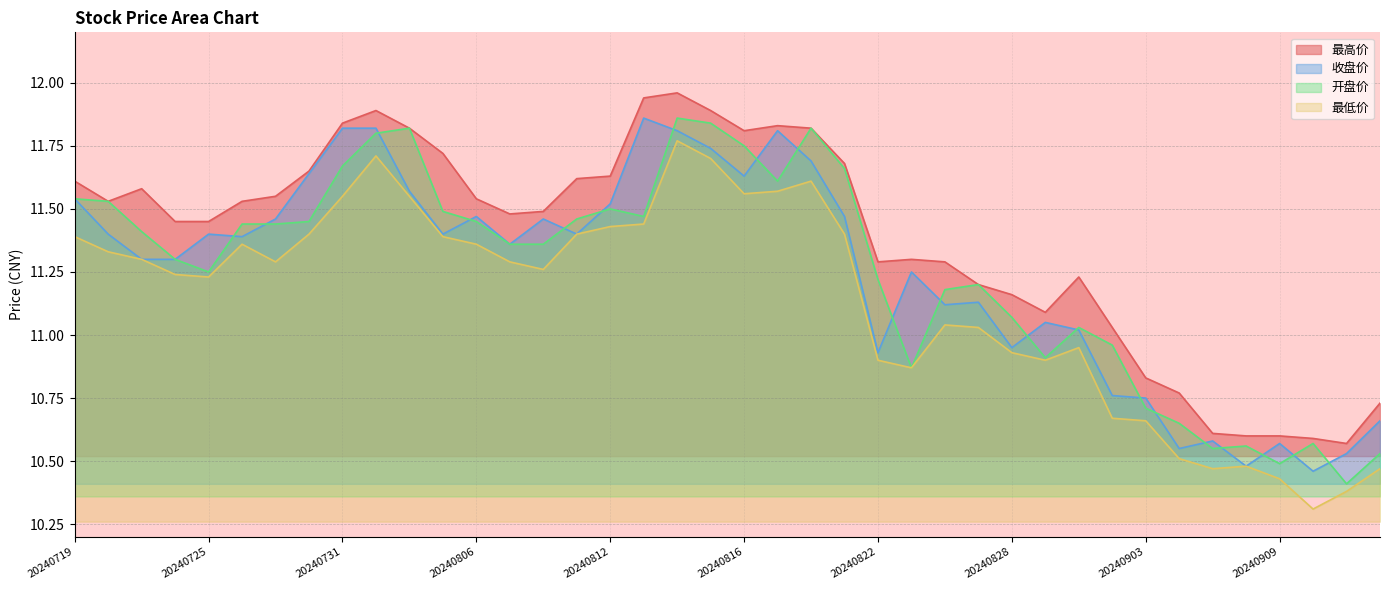

Which category has the highest value in the 最低价 series?

20240814